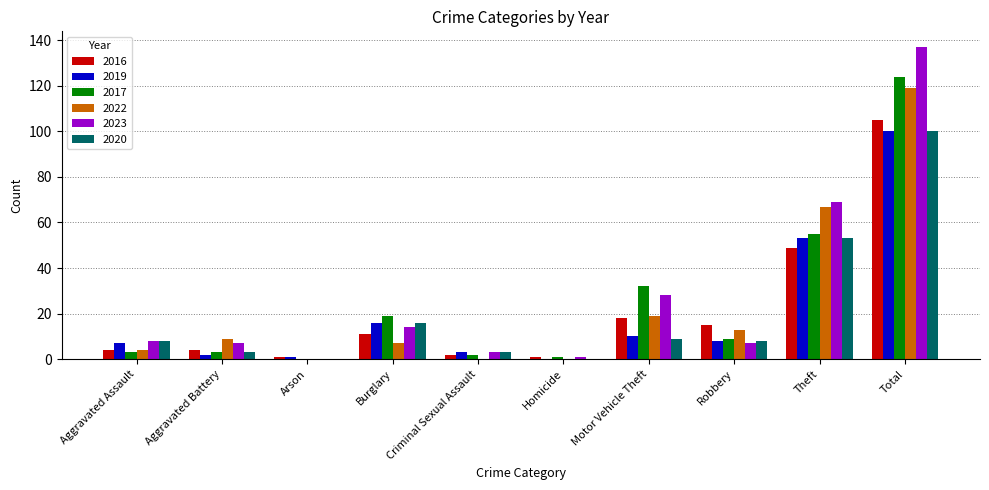

Which series changed the most between Aggravated Assault and Burglary?

2017